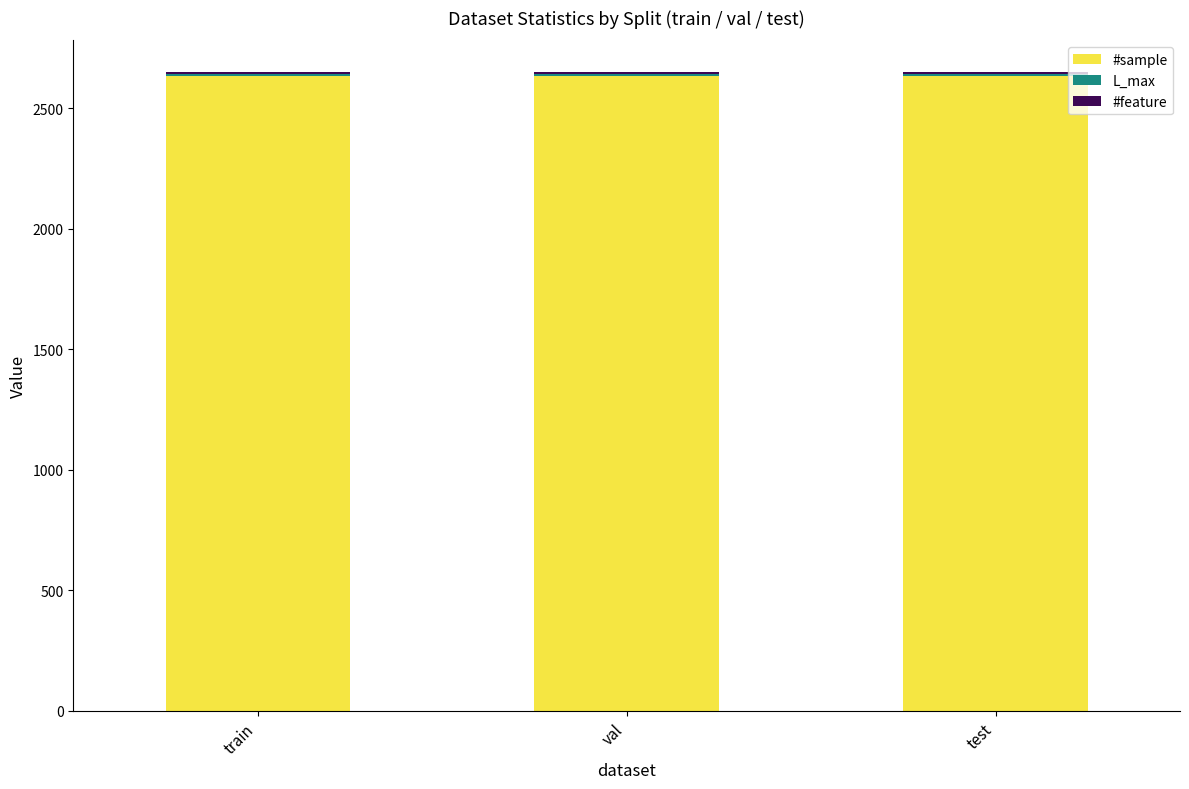

Is it true that #sample equals 4290 at val?

False